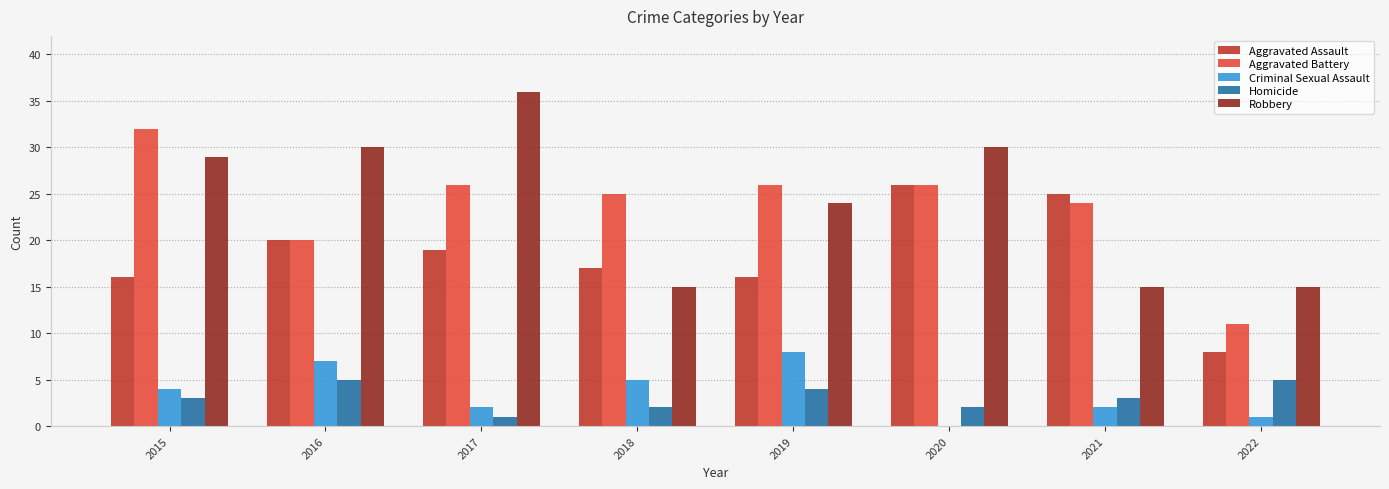

Is the value of Homicide at 2016 greater than the value of Robbery at 2015?

No